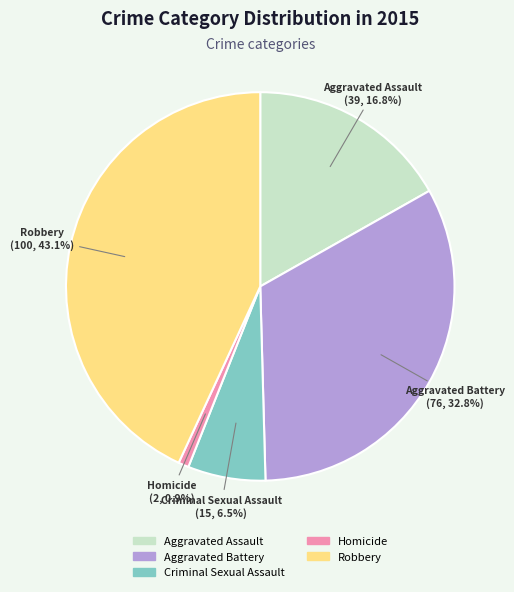

What portion of the pie excludes Robbery?

56.9%